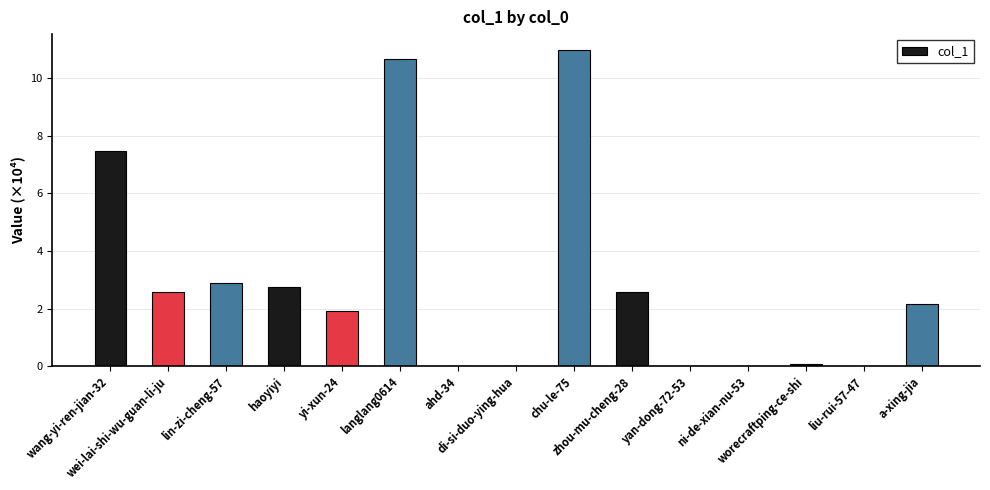

What is the label of the 11th bar from the left?

yan-dong-72-53